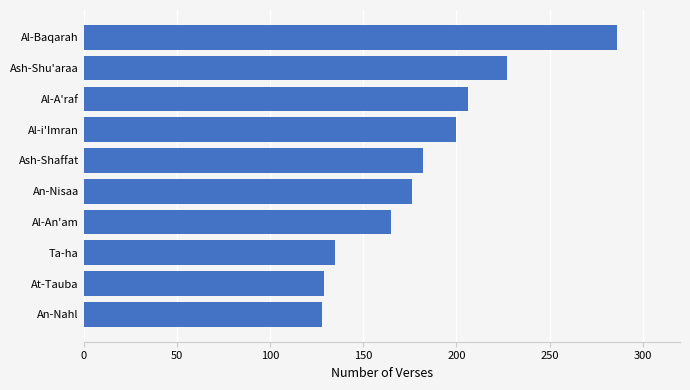

Read the value at At-Tauba.

129